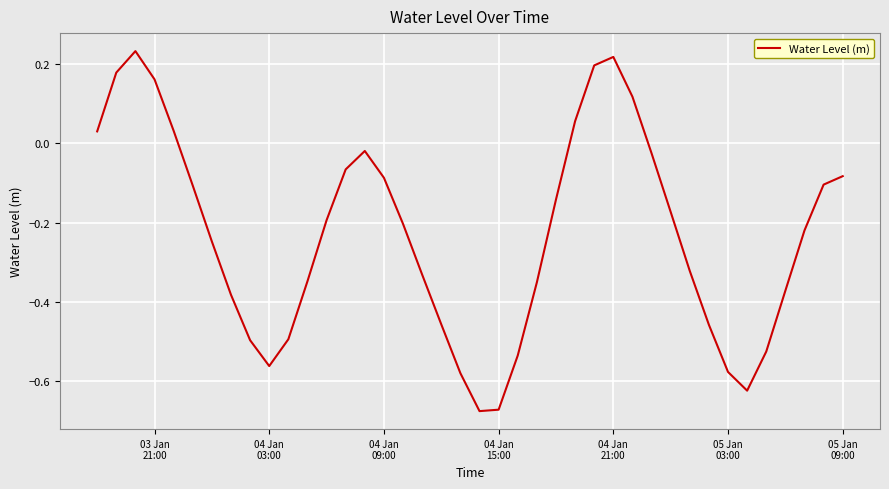

What is the difference between the maximum and minimum values?

0.9